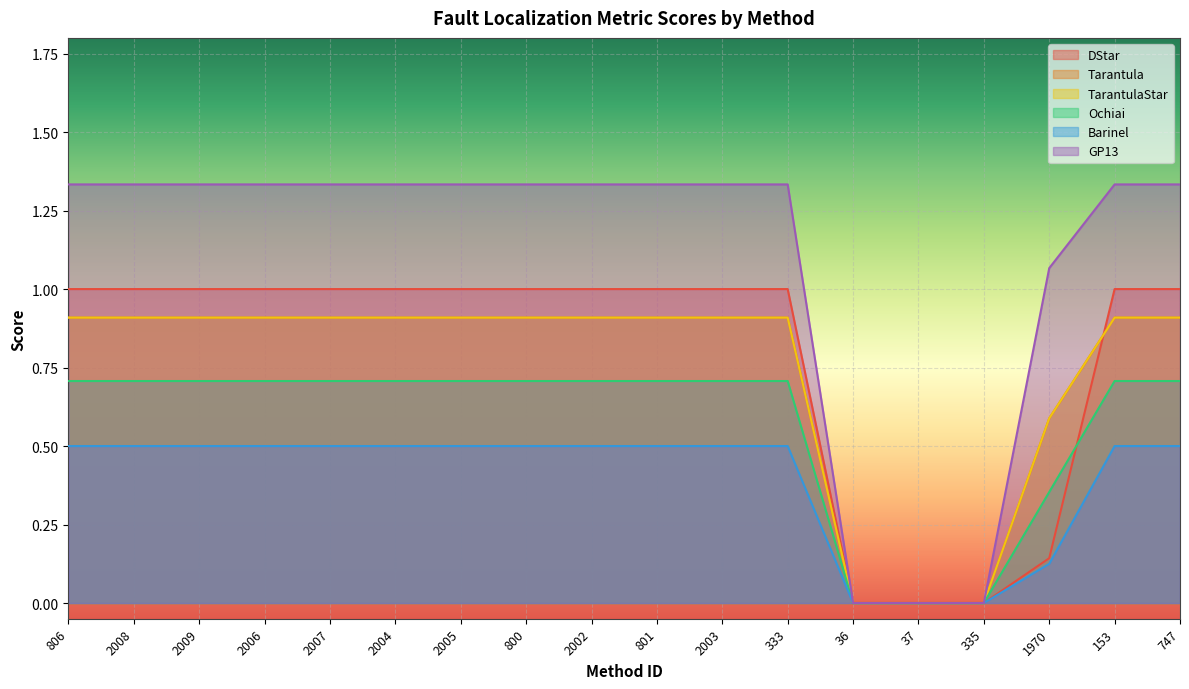

What is the total value across all series at 747?

5.4